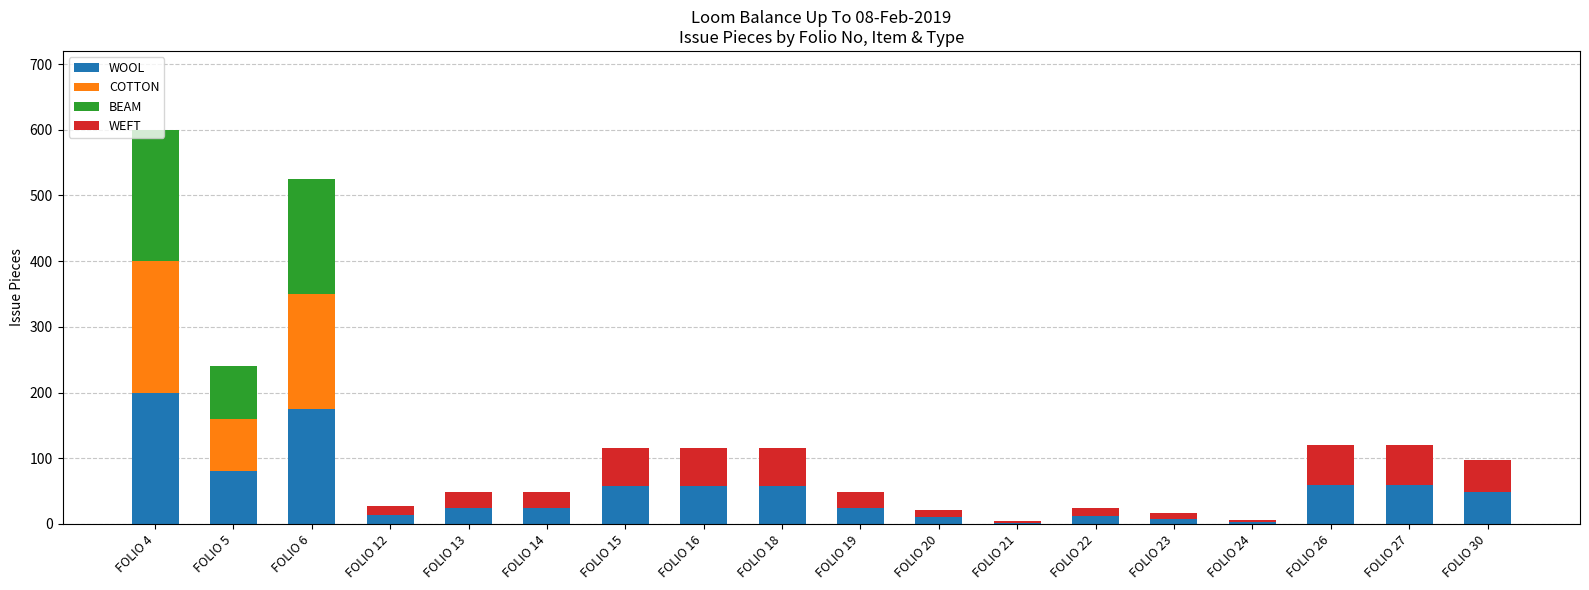

At which category is the sum across all series the highest?

FOLIO 4